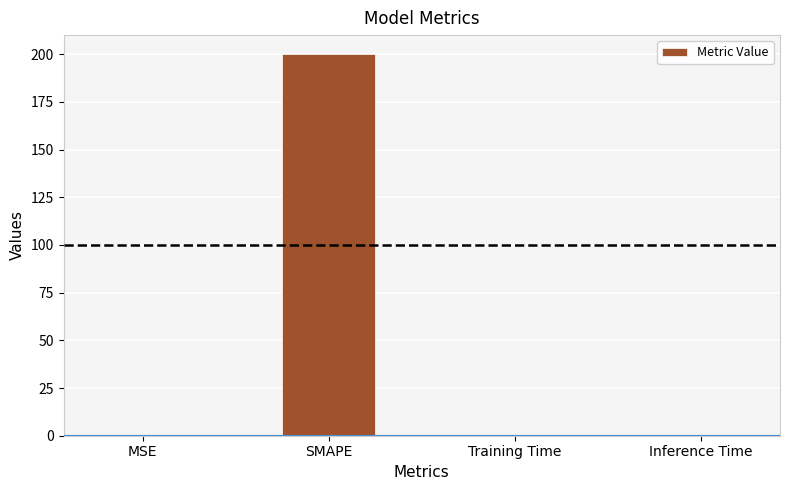

Between Training Time and SMAPE, which is larger?

SMAPE